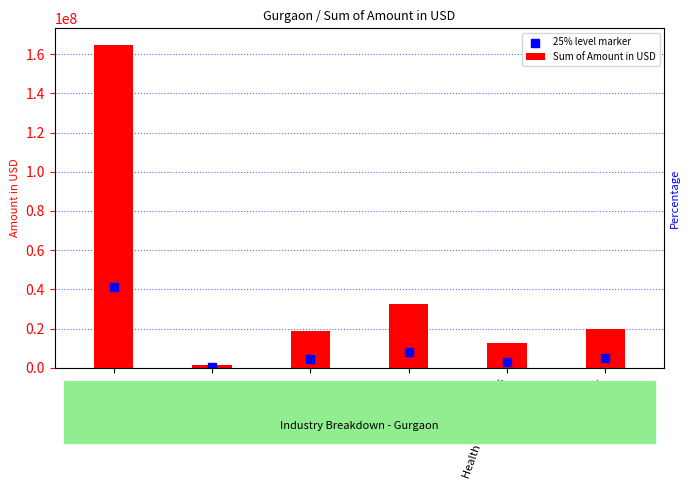

At which category is the sum across all series the highest?

E-Commerce